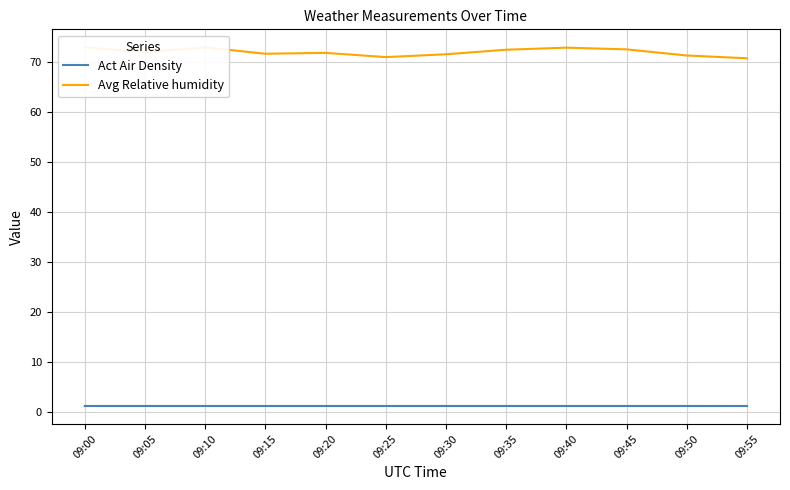

Is the value of Avg Relative humidity at 09:05 greater than the value of Act Air Density at 09:15?

Yes